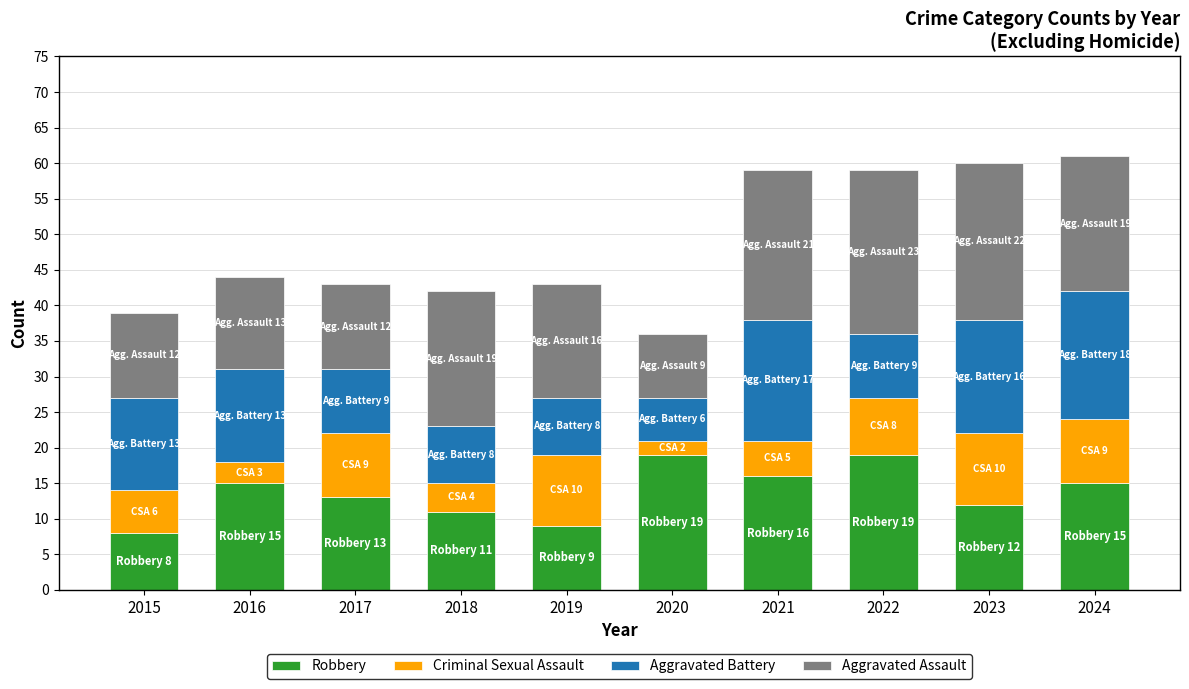

The value of Robbery at 2024 is 10. True or false?

False